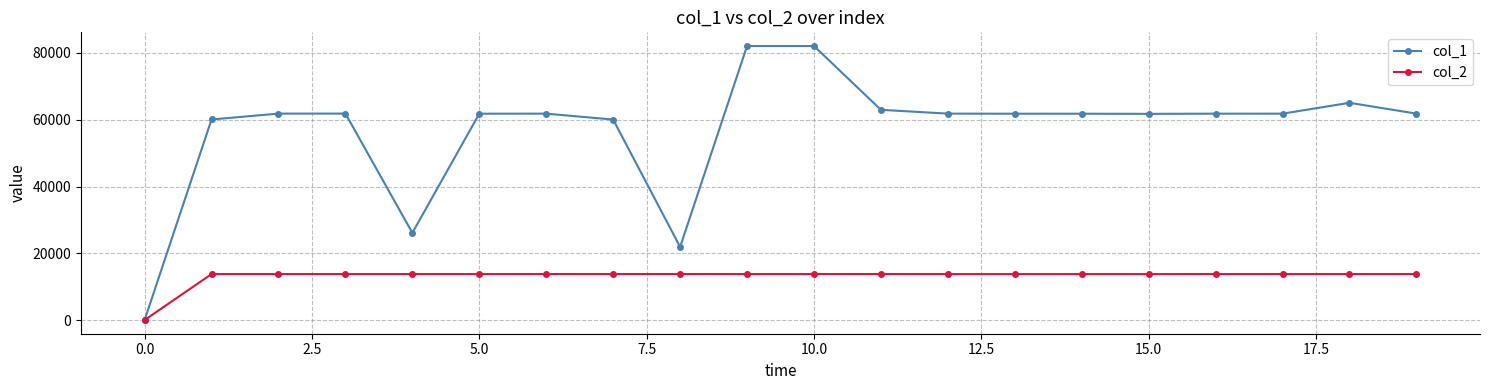

Which series has the largest range (max minus min)?

col_1